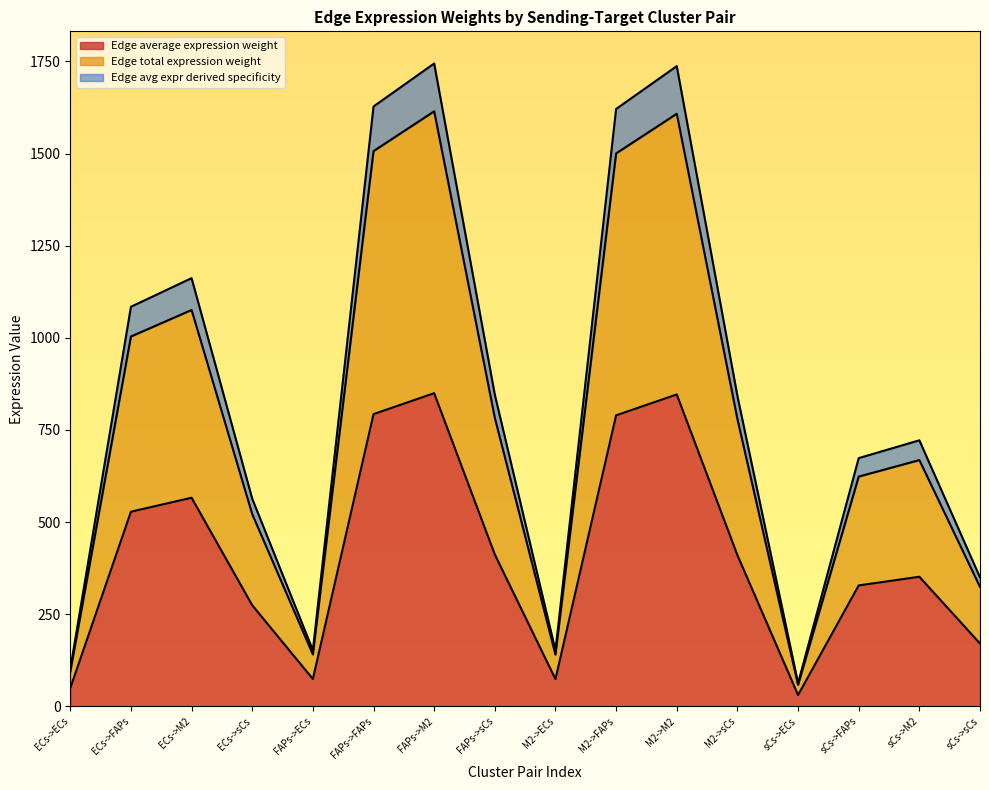

What is the label of the 12th point from the left?

M2->sCs